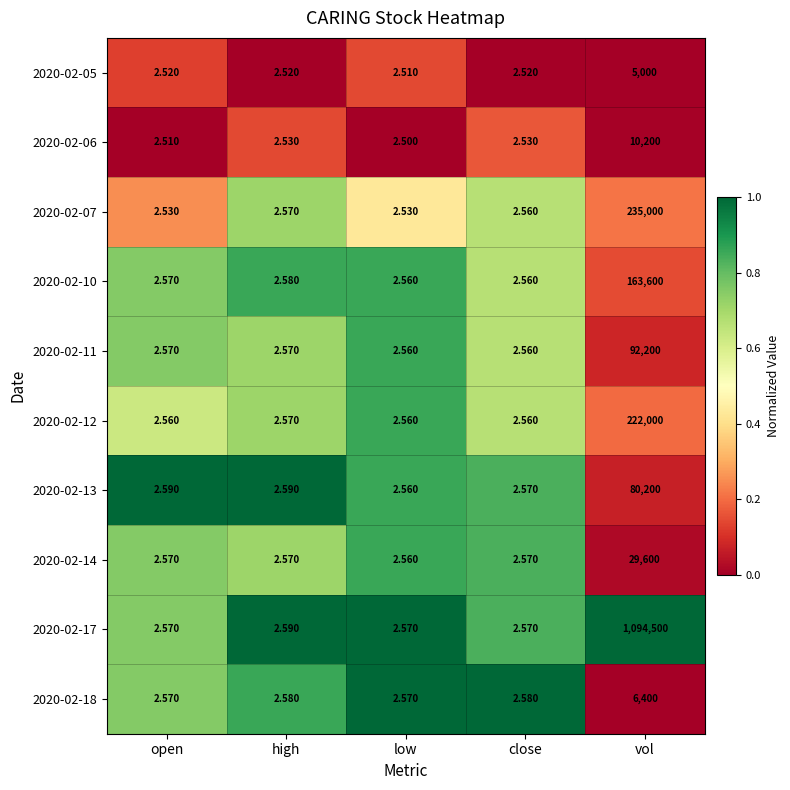

Count the number of categories in the chart.

5